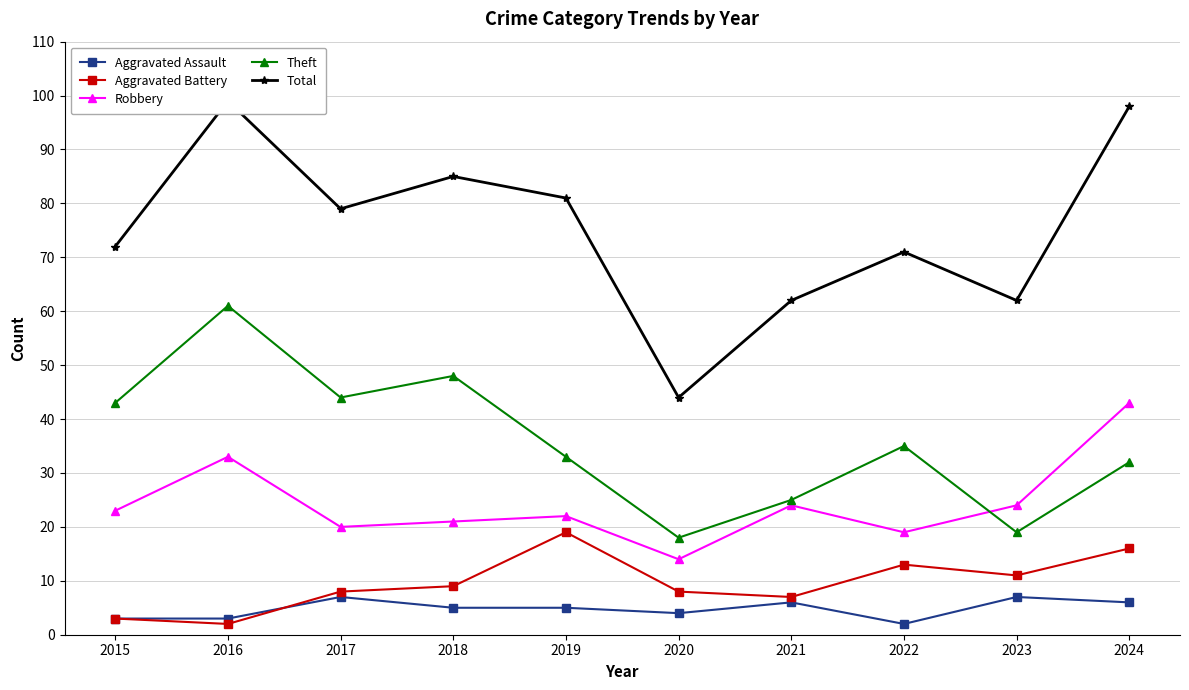

Reading left to right, list all the values displayed in this chart.

Aggravated Assault: 3	3	7	5	5	4	6	2	7	6
Aggravated Battery: 3	2	8	9	19	8	7	13	11	16
Robbery: 23	33	20	21	22	14	24	19	24	43
Theft: 43	61	44	48	33	18	25	35	19	32
Total: 72	99	79	85	81	44	62	71	62	98